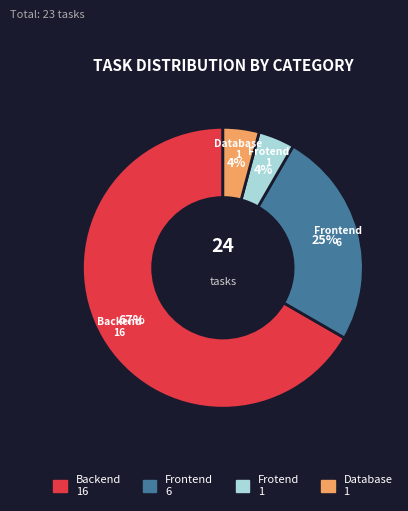

To the nearest percent, what is the average slice percentage?

25%